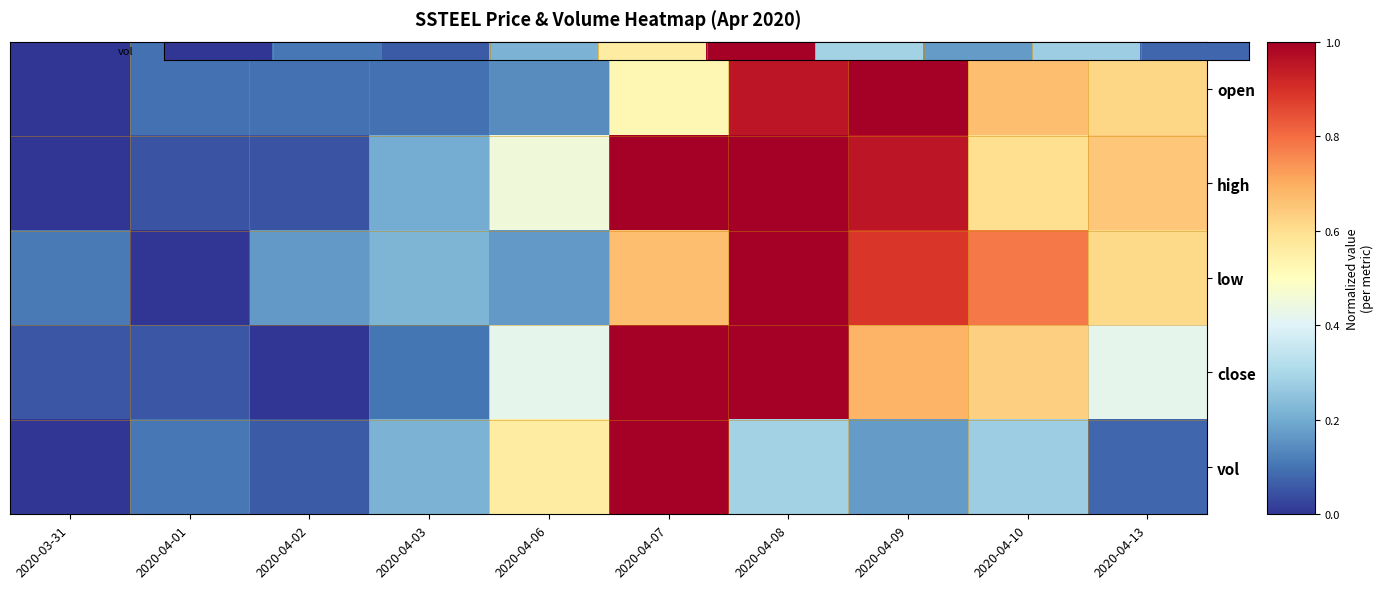

What is the maximum value shown in the chart?

1.0